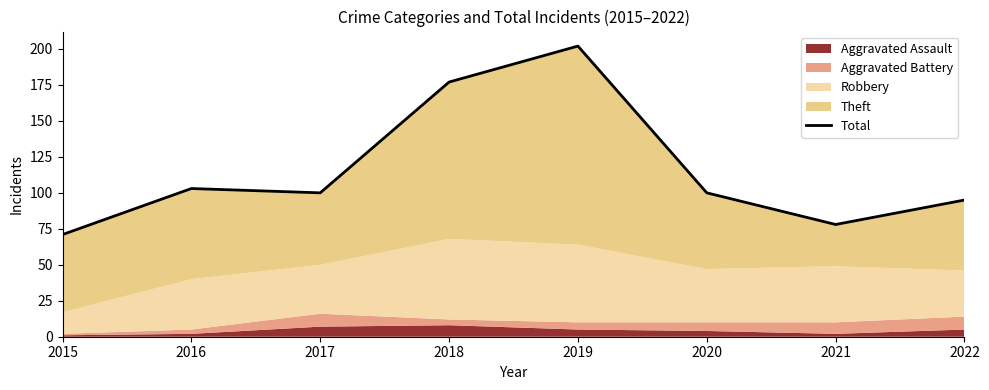

What is the sum of the values at 2017 and 2021?

178